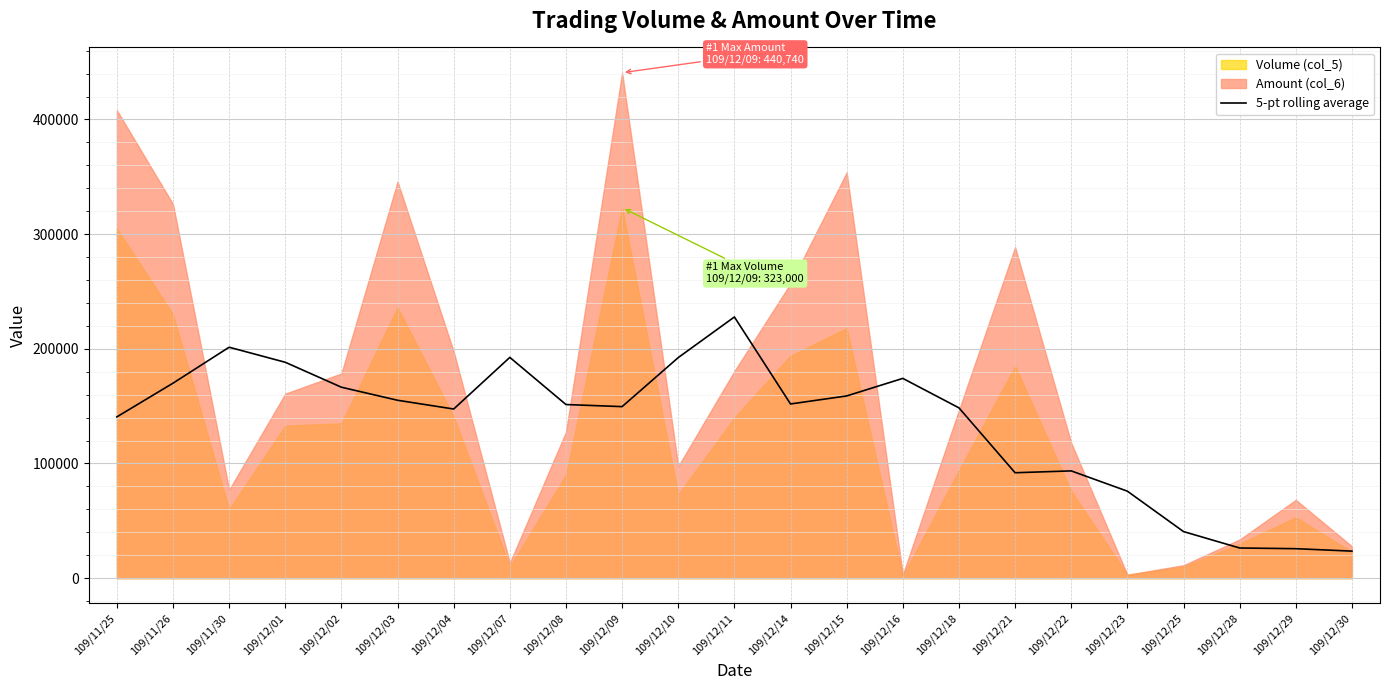

What is the maximum value for 5-pt rolling average?

227761